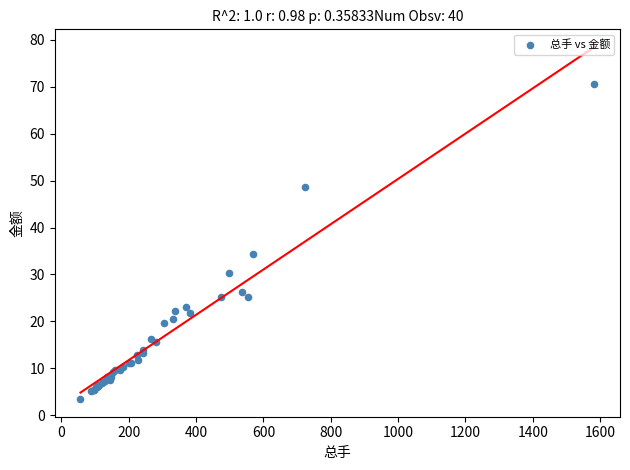

What Y value in the scatter plot is closest to 37?

34.5